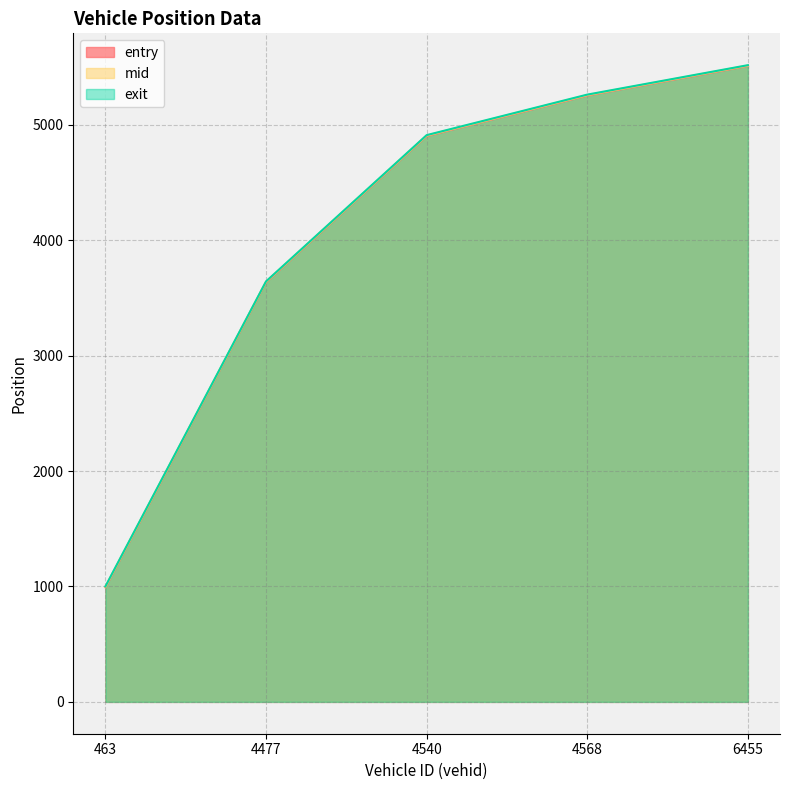

Which series has the largest total across all categories?

exit